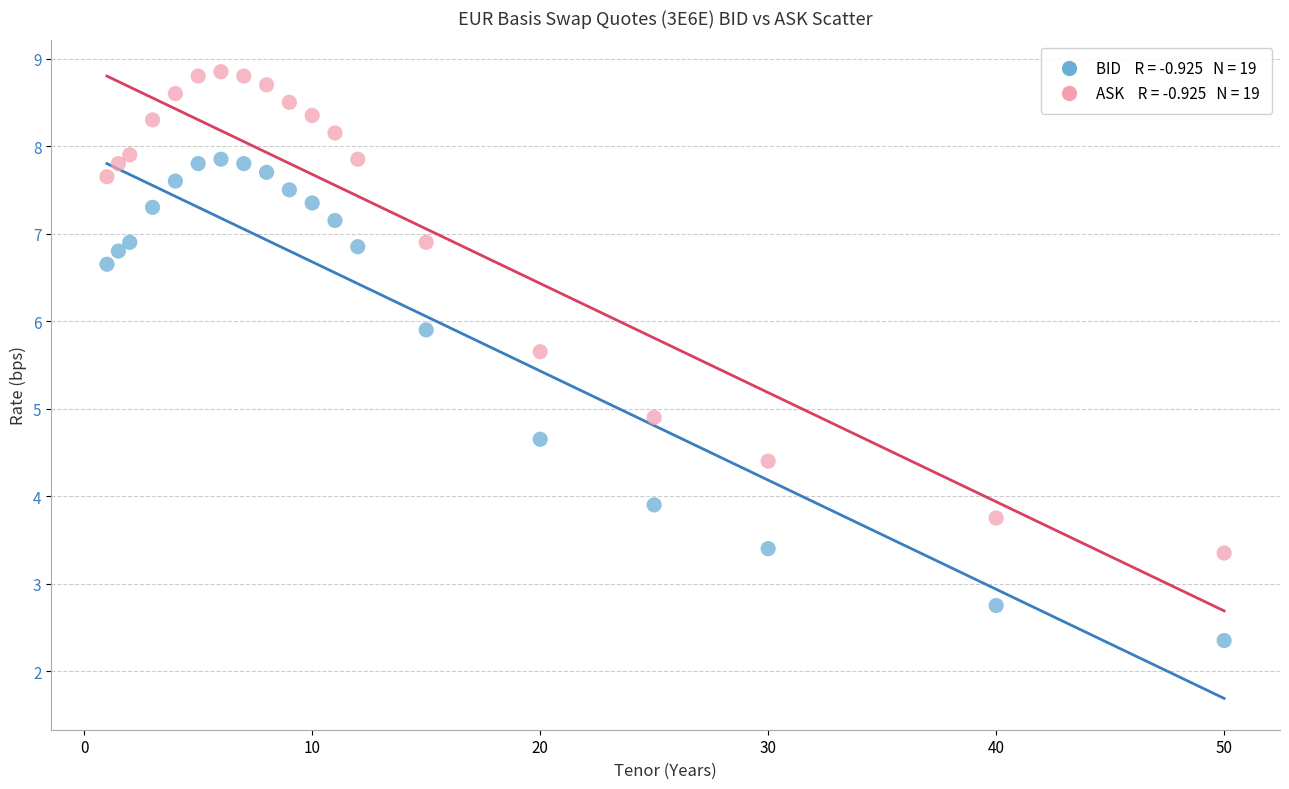

Across all data points, what is the range of X values (max minus min)?

49.0